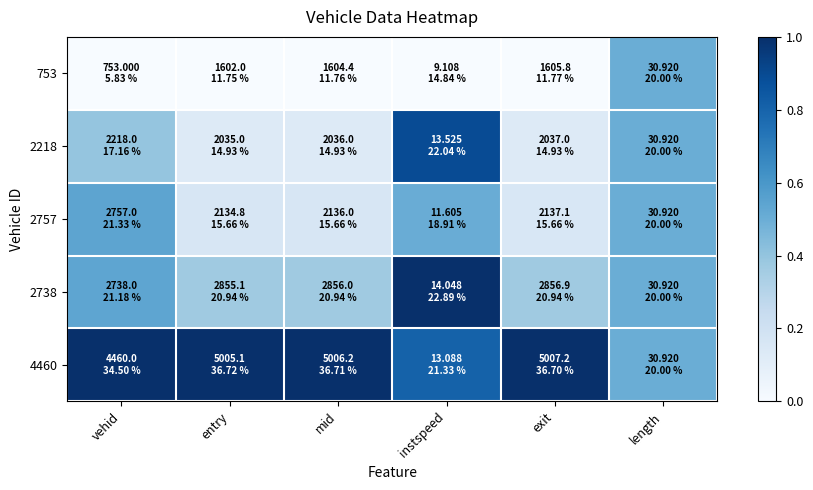

Which label corresponds to the largest value in the chart?

instspeed